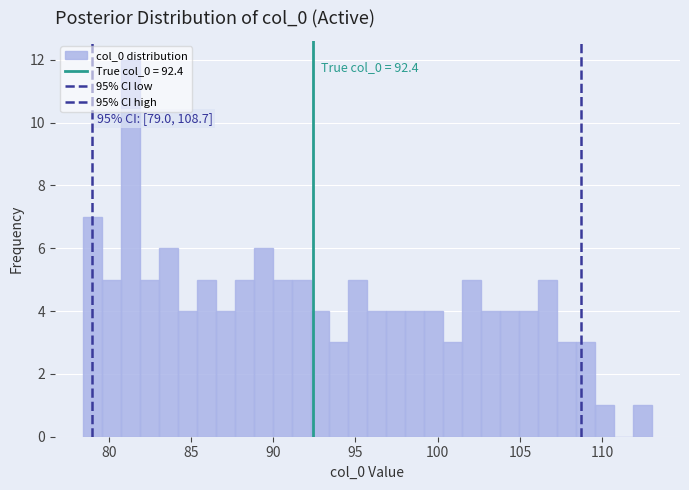

Read against the x-axis, roughly where is the centre of the tallest bar?

81.5